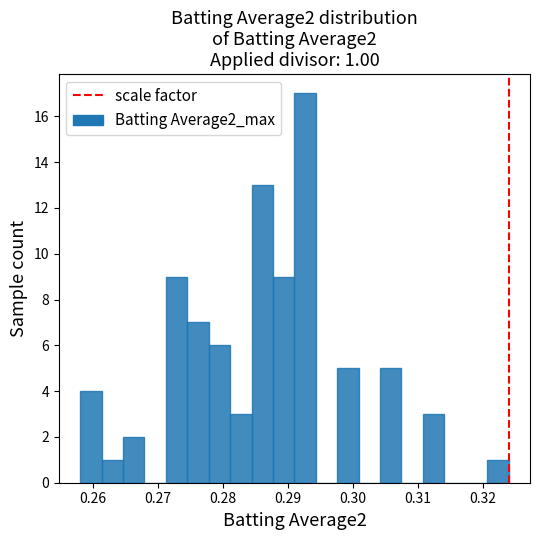

Around what value on the x-axis is the tallest bar? Give the approximate position of its centre, as read against the axis.

0.293